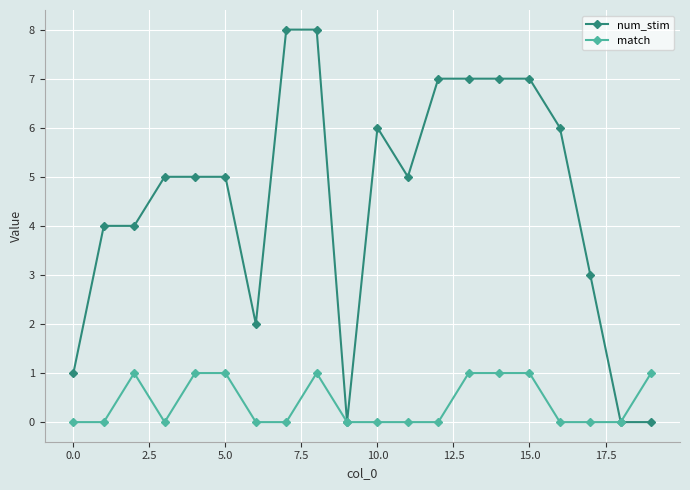

Rank the series by their average value, from lowest to highest.

match, num_stim